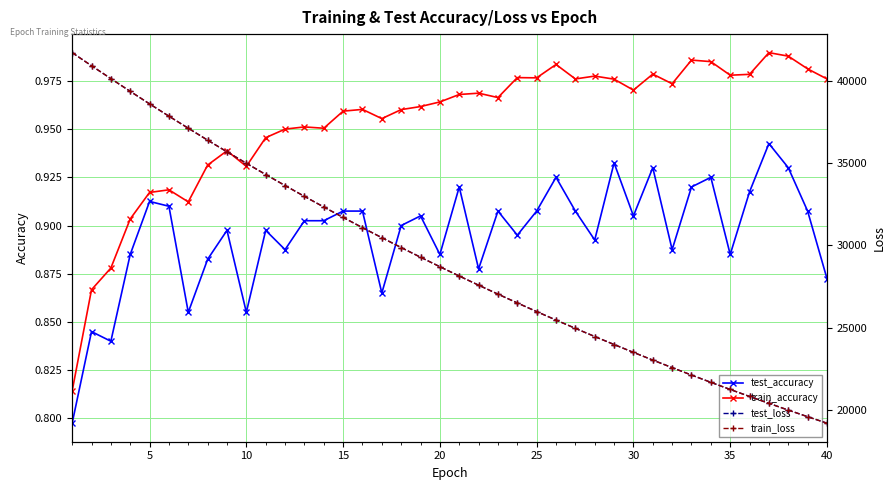

Reading right to left, list all the values displayed in this chart.

test_accuracy: 0.9	0.9	0.9	0.9	0.9	0.9	0.9	0.9	0.9	0.9	0.9	0.9	0.9	0.9	0.9	0.9	0.9	0.9	0.9	0.9	0.9	0.9	0.9	0.9	0.9	0.9	0.9	0.9	0.9	0.9	0.9	0.9	0.9	0.9	0.9	0.9	0.9	0.8	0.8	0.8
train_accuracy: 1.0	1.0	1.0	1.0	1.0	1.0	1.0	1.0	1.0	1.0	1.0	1.0	1.0	1.0	1.0	1.0	1.0	1.0	1.0	1.0	1.0	1.0	1.0	1.0	1.0	1.0	1.0	1.0	0.9	0.9	0.9	0.9	0.9	0.9	0.9	0.9	0.9	0.9	0.9	0.8
test_loss: 19202.0	19595.5	19997.1	20406.4	20824.3	21249.8	21682.9	22125.0	22575.8	23034.4	23502.2	23979.2	24465.5	24960.9	25465.0	25980.1	26504.6	27039.8	27583.7	28138.2	28704.3	29281.0	29868.7	30468.0	31077.0	31698.4	32332.6	32977.3	33634.3	34304.0	34987.4	35682.3	36391.0	37114.9	37847.1	38593.2	39354.4	40127.8	40908.3	41705.0
train_loss: 19200.4	19594.6	19996.2	20405.7	20823.1	21248.5	21682.0	22123.9	22574.4	23033.4	23501.4	23978.2	24464.2	24959.5	25464.2	25978.8	26503.1	27037.7	27582.2	28137.3	28702.9	29279.2	29866.8	30465.8	31075.4	31697.0	32330.4	32975.7	33633.2	34302.9	34985.8	35680.6	36389.0	37111.4	37845.4	38592.9	39354.2	40127.5	40909.7	41704.8